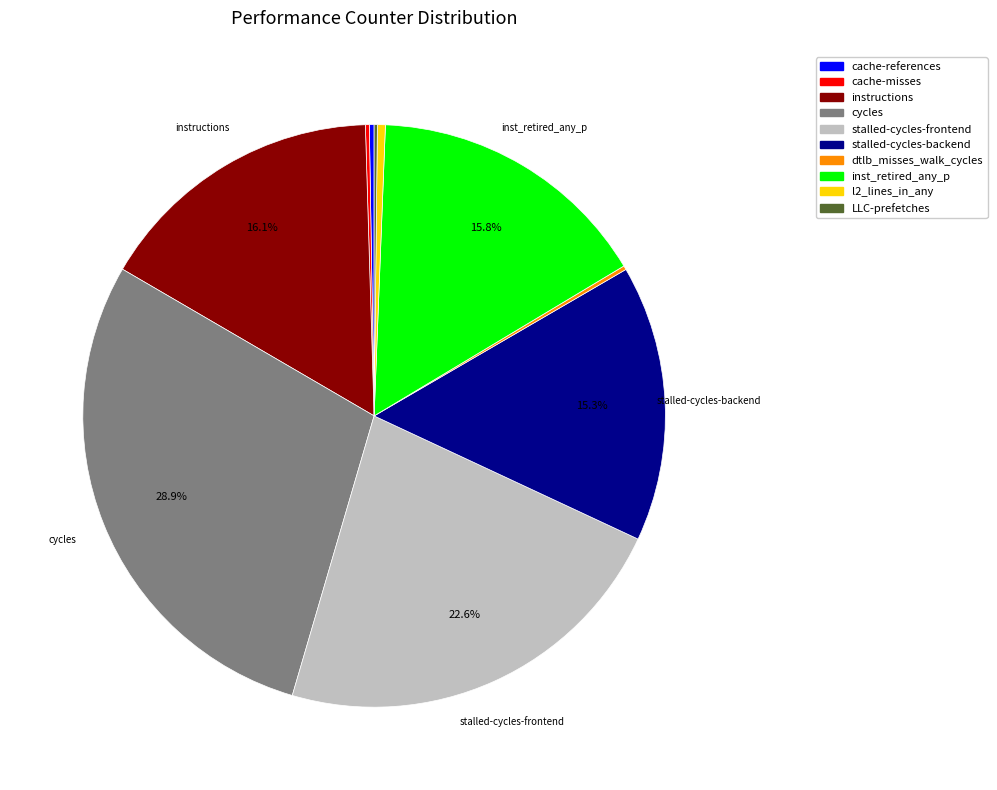

Between stalled-cycles-frontend and instructions, which is larger?

stalled-cycles-frontend